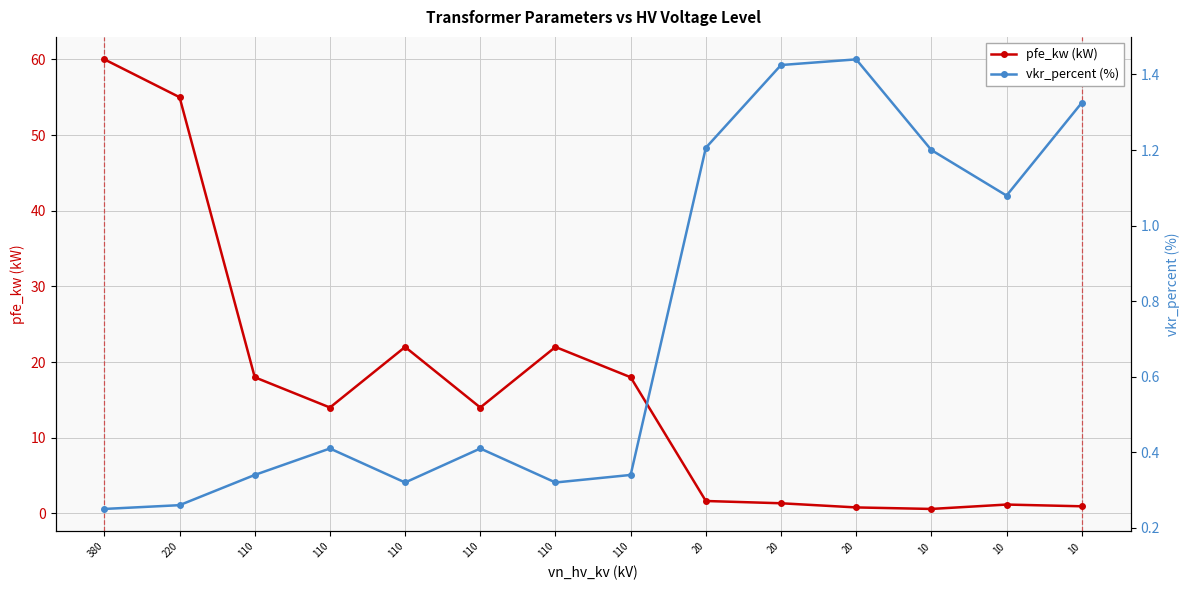

The pfe_kw (kW) series shows 2.3 at 20. True or false?

False